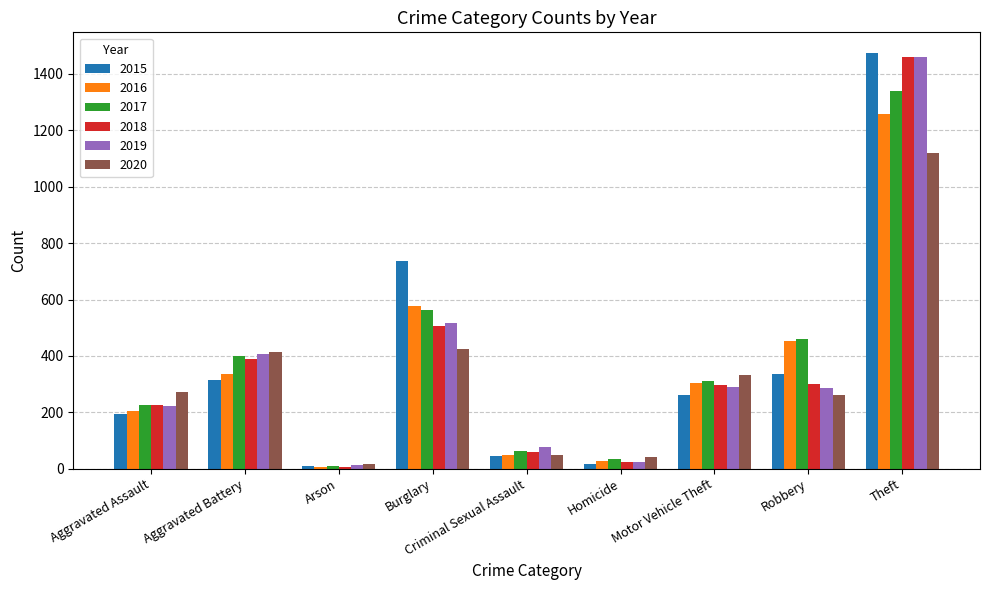

The 2019 series shows 290 at Motor Vehicle Theft. True or false?

True